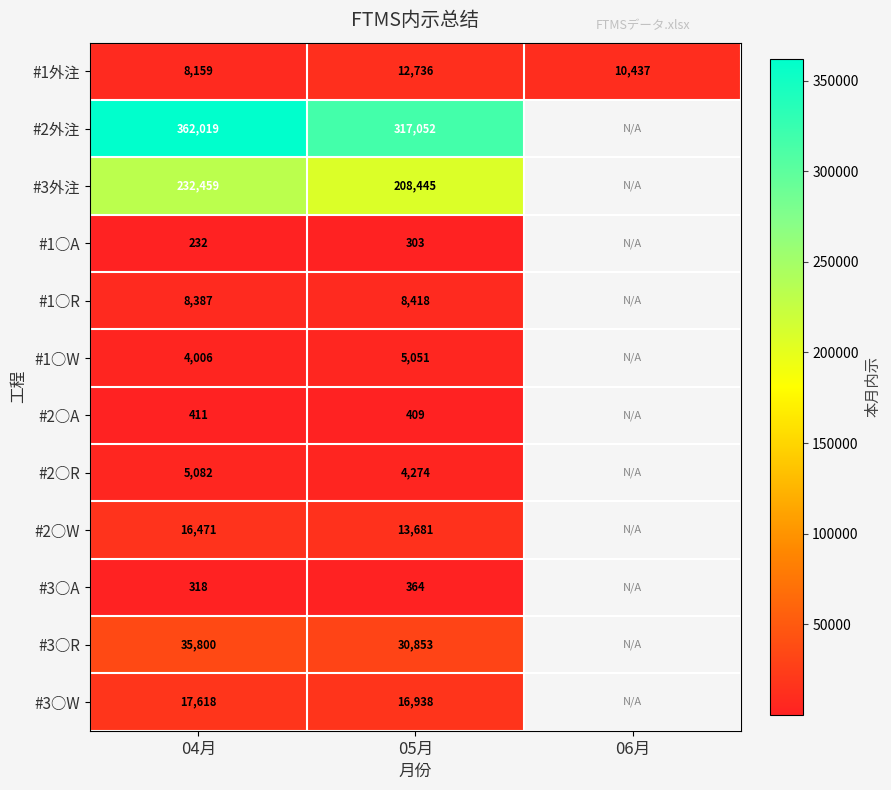

At 05月, list the series in order from largest to smallest.

#2外注, #3外注, #3○R, #3○W, #2○W, #1外注, #1○R, #1○W, #2○R, #2○A, #3○A, #1○A